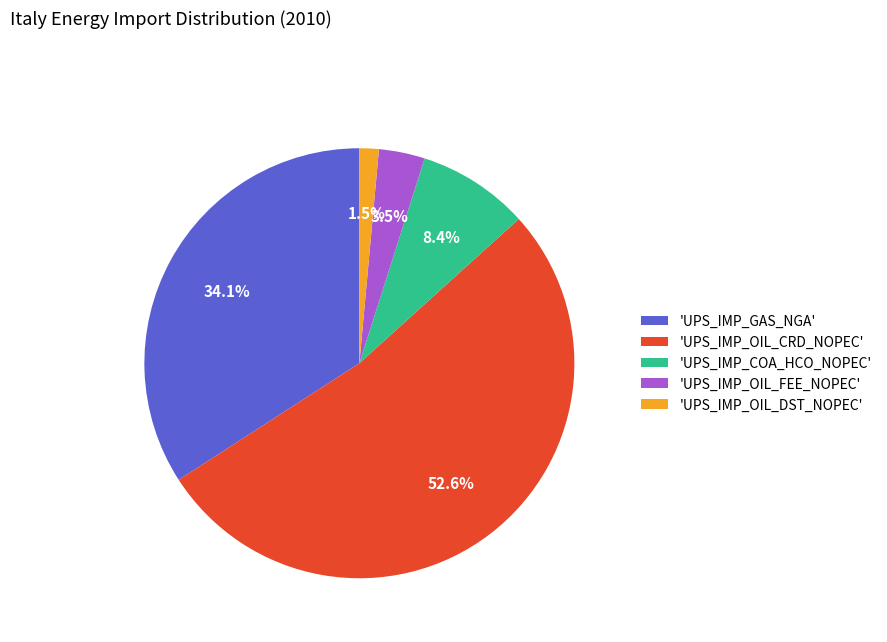

Between 'UPS_IMP_GAS_NGA' and 'UPS_IMP_OIL_CRD_NOPEC', which is larger?

'UPS_IMP_OIL_CRD_NOPEC'